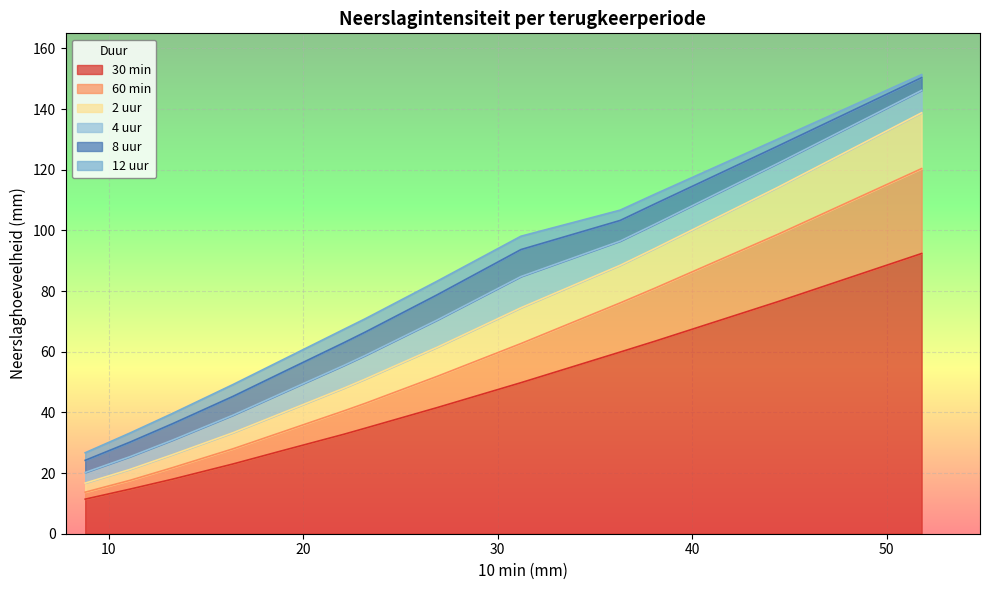

True or false: 12 uur and 4 uur intersect in this chart.

False